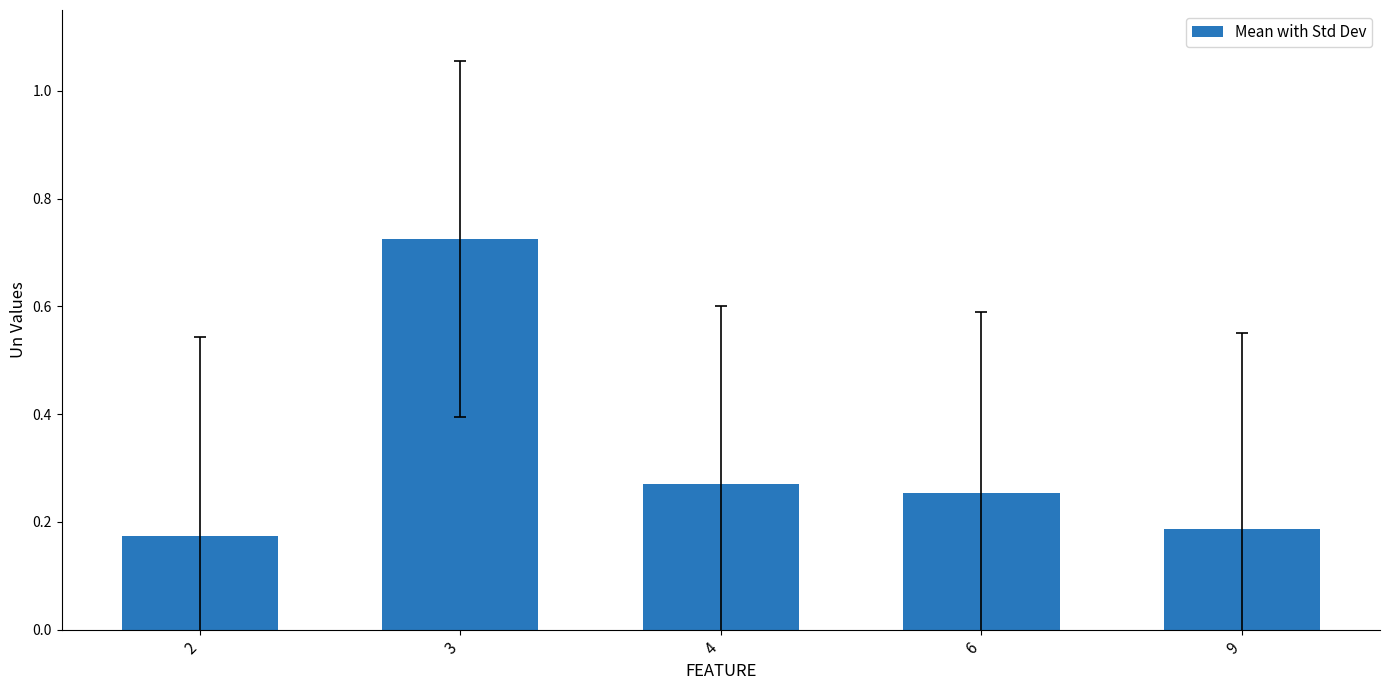

The chart shows a value of 0.3 at 9. True or false?

False